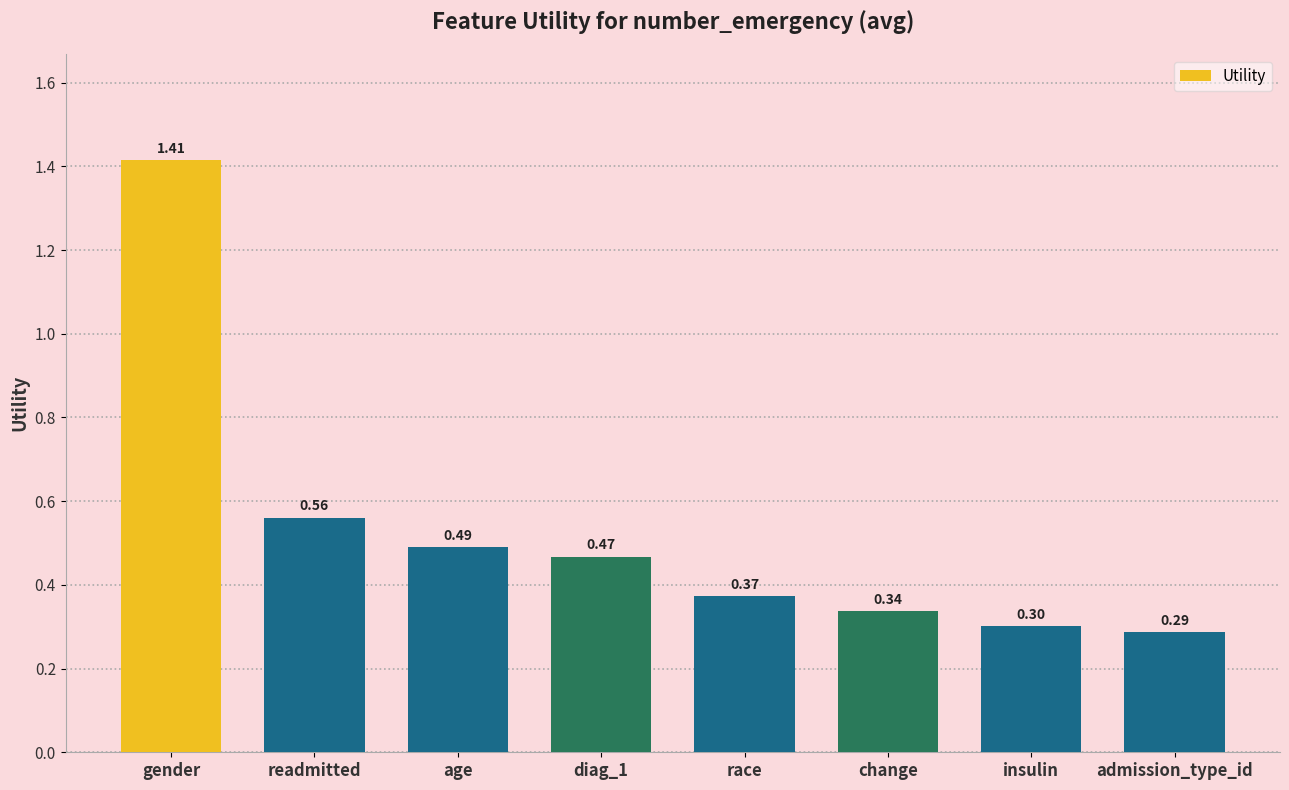

List the labels in order of value, smallest first.

admission_type_id, insulin, change, race, diag_1, age, readmitted, gender